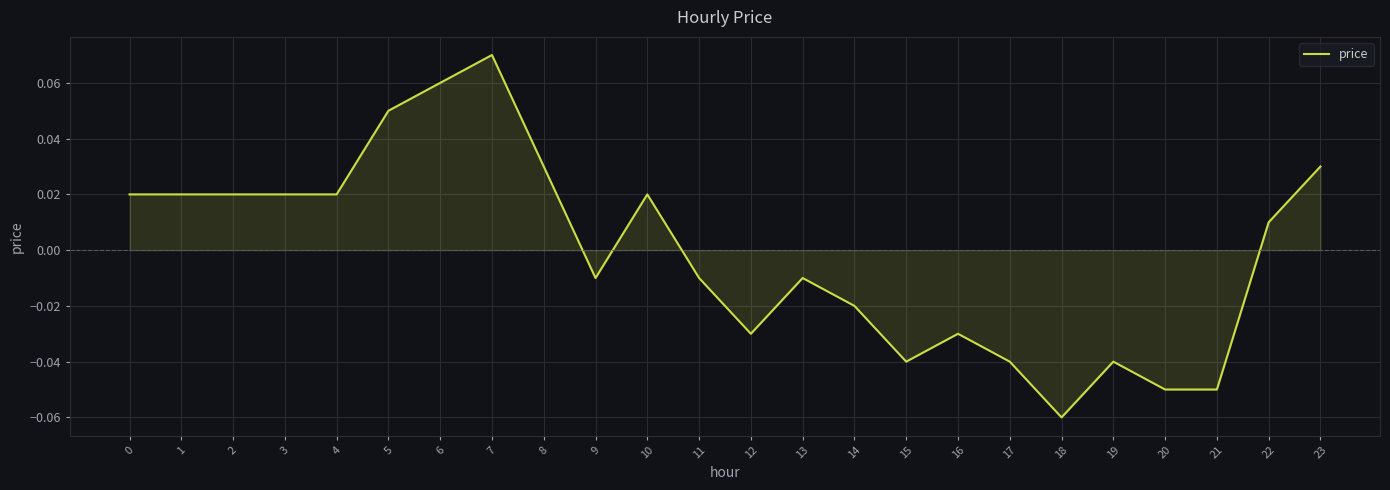

Which label corresponds to the largest value in the chart?

7